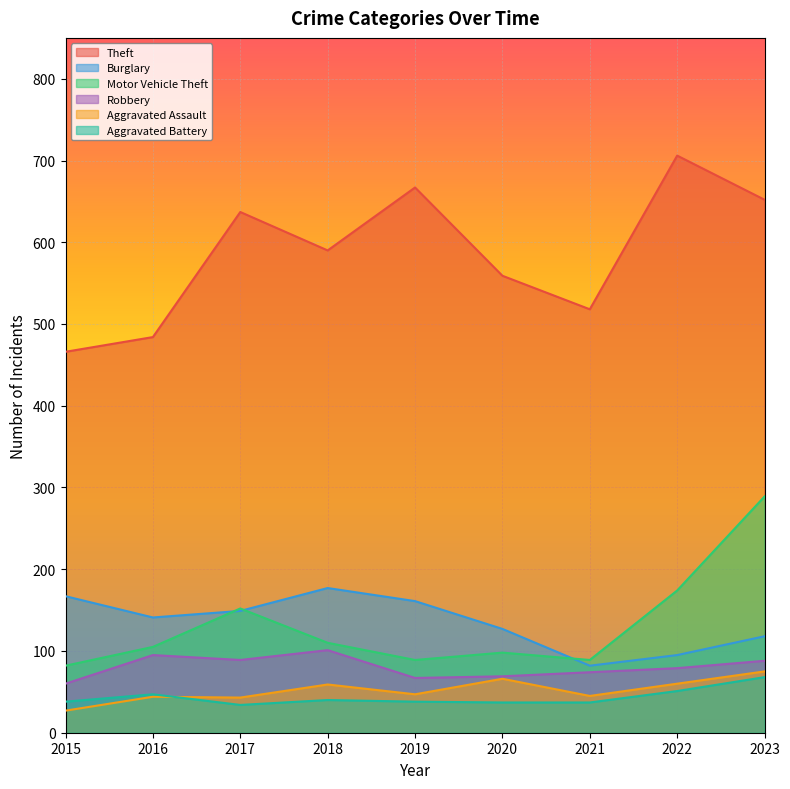

How many times do Aggravated Battery and Aggravated Assault cross each other?

1